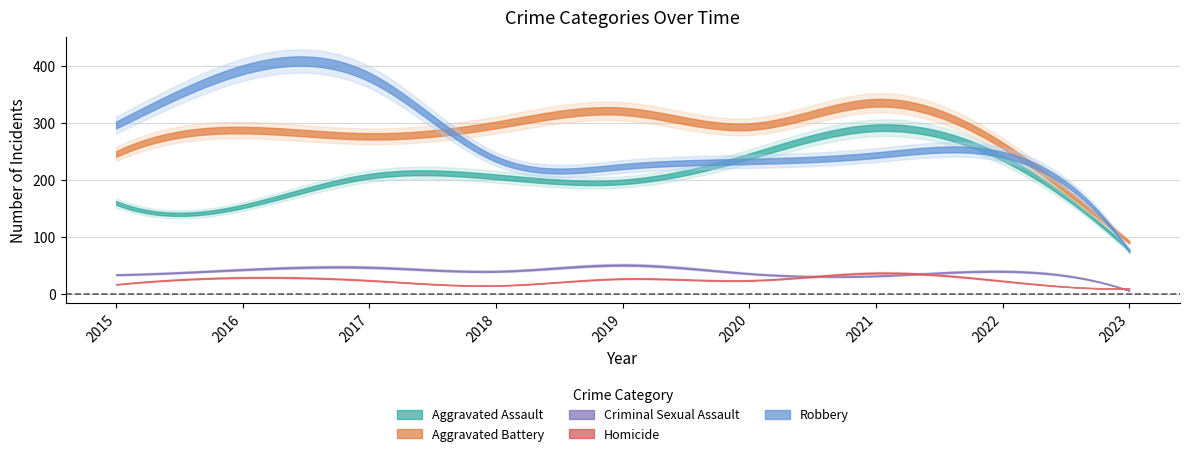

Reading left to right, extract all data points from this chart.

Aggravated Assault: 2015=160	2016=154	2017=207	2018=206	2019=197	2020=242	2021=292	2022=239	2023=77
Aggravated Battery: 2015=246	2016=288	2017=277	2018=297	2019=321	2020=294	2021=336	2022=261	2023=91
Criminal Sexual Assault: 2015=34	2016=43	2017=47	2018=40	2019=51	2020=36	2021=32	2022=40	2023=6
Homicide: 2015=17	2016=29	2017=24	2018=15	2019=27	2020=24	2021=37	2022=23	2023=10
Robbery: 2015=297	2016=394	2017=381	2018=237	2019=224	2020=233	2021=244	2022=245	2023=75